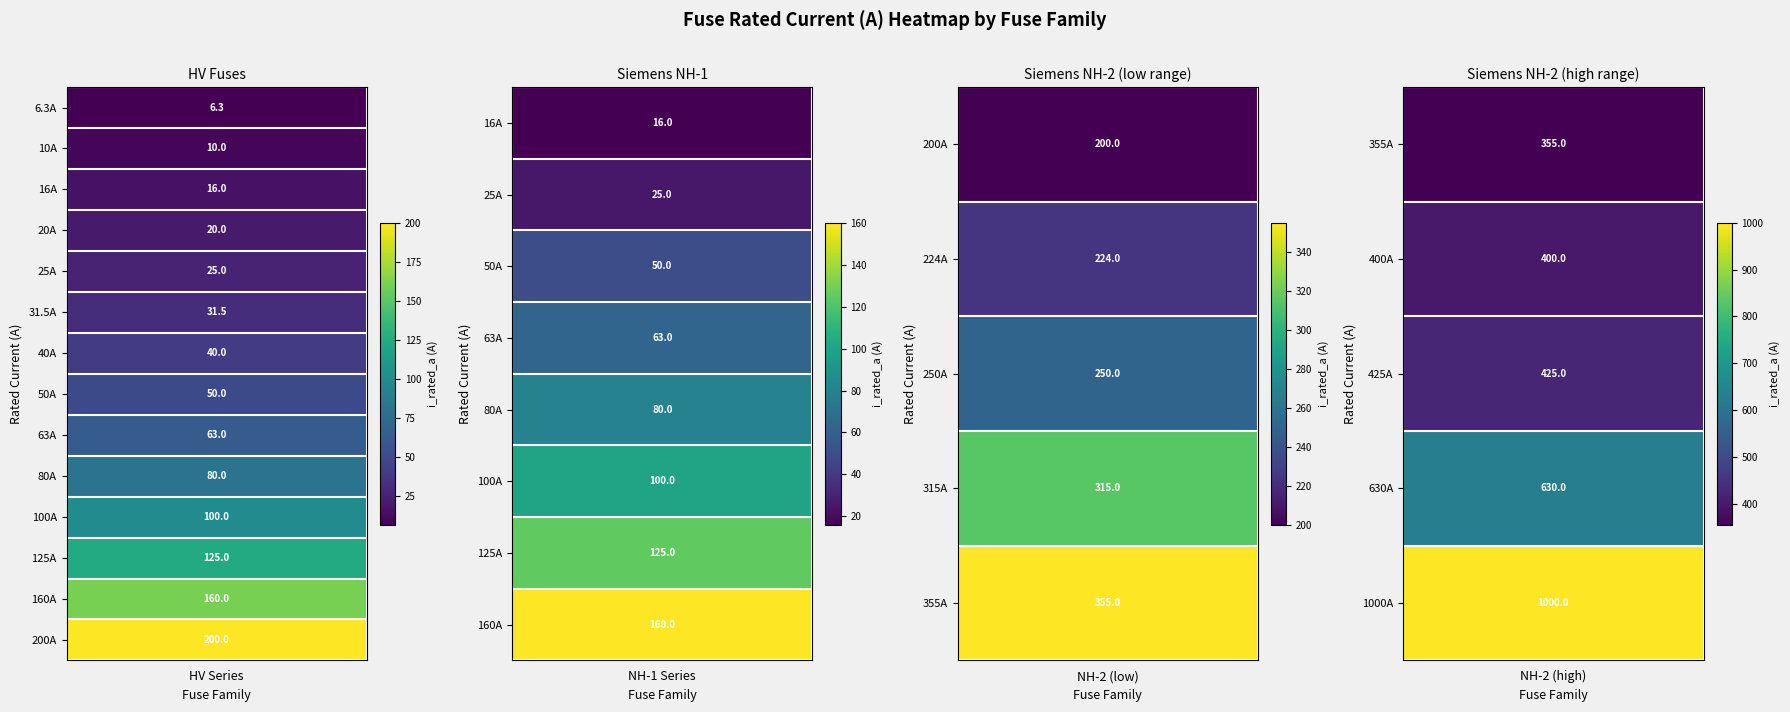

Which series has the largest total across all categories?

Siemens NH-2-1000